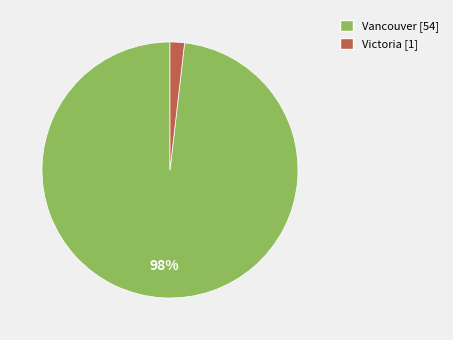

To the nearest percent, what is the difference between the largest and smallest slice percentages?

96%